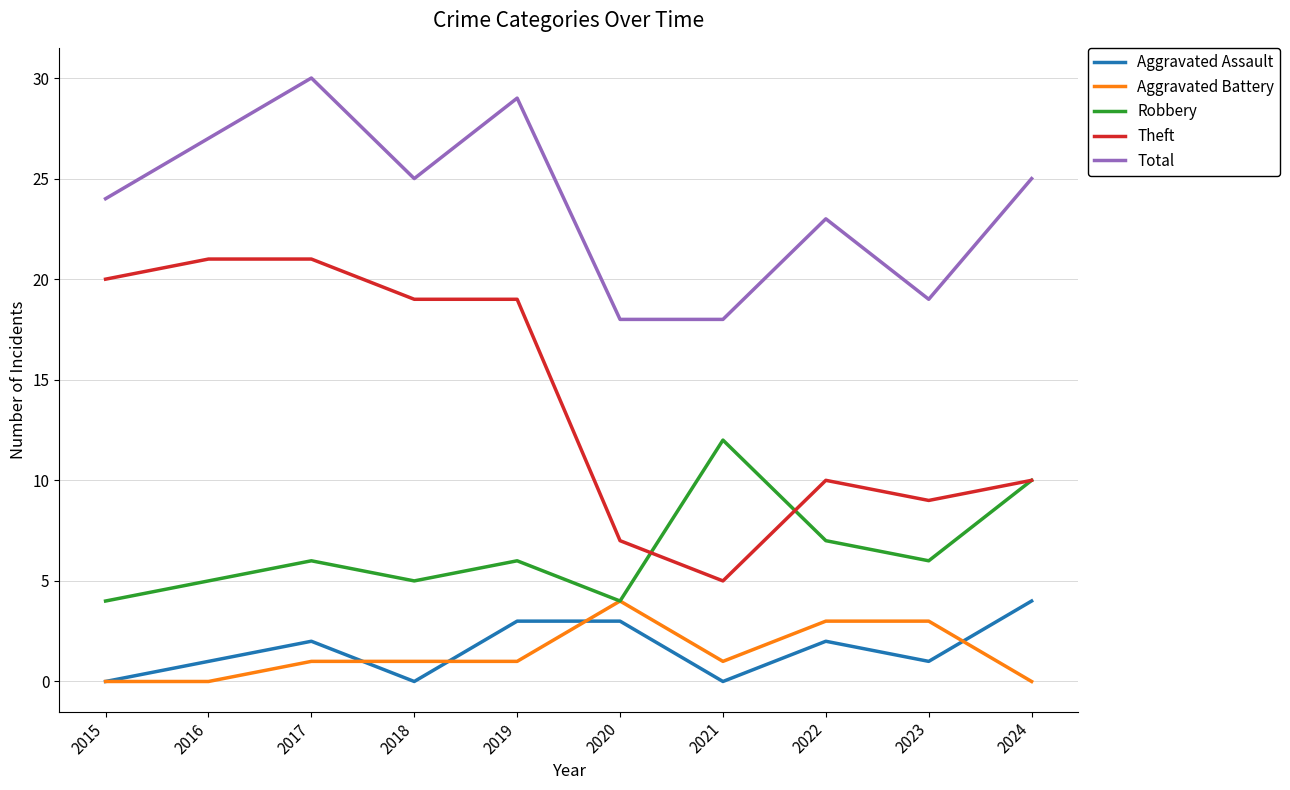

The Total series shows 30 at 2017. True or false?

True